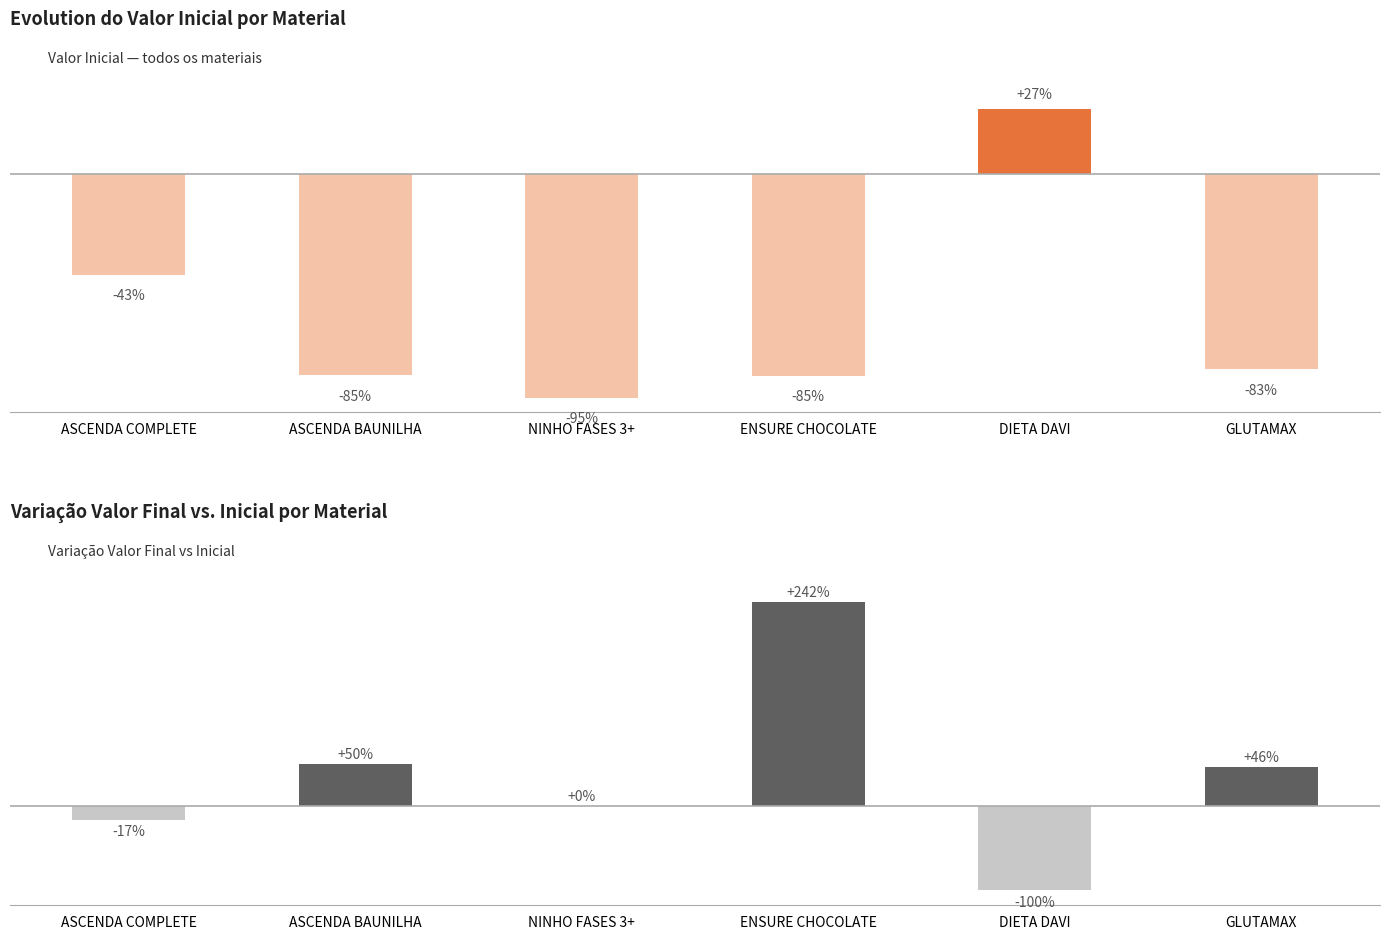

At which label does Valor Inicial vs Média first exceed -82?

ASCENDA COMPLETE